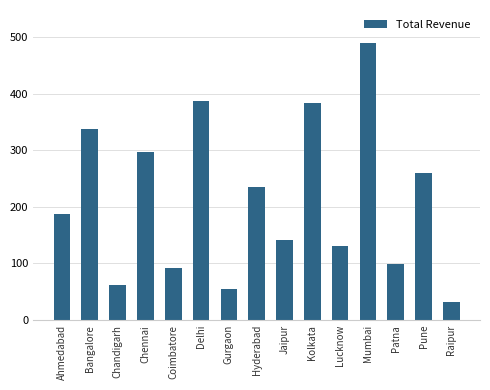

The chart shows a value of 94.6 at Gurgaon. True or false?

False